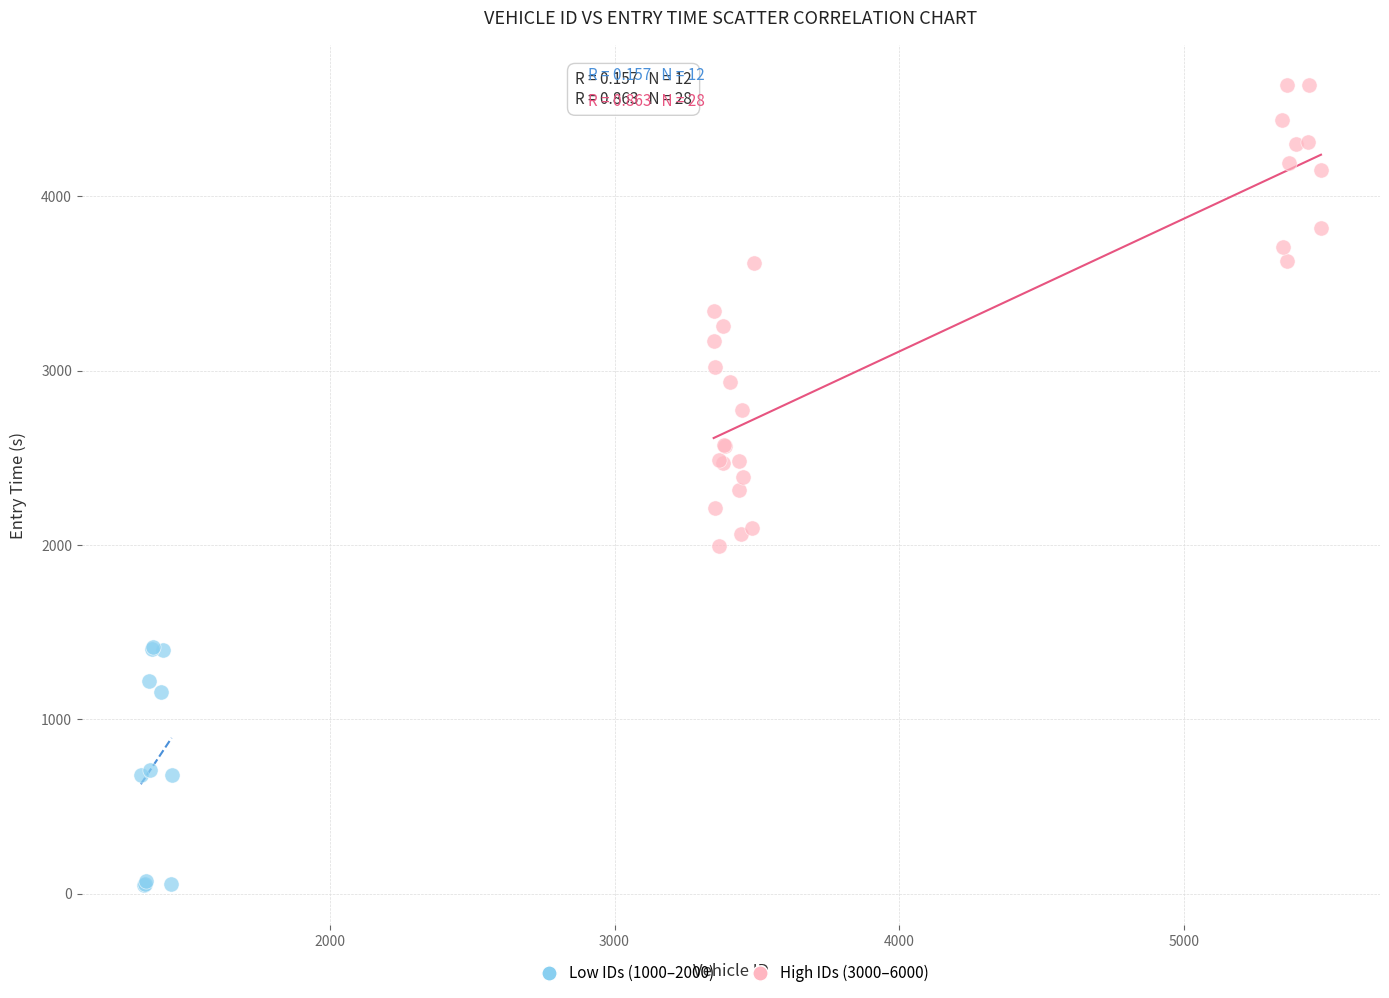

What are all the series names shown in the legend?

Low IDs (1000–2000), High IDs (3000–6000)